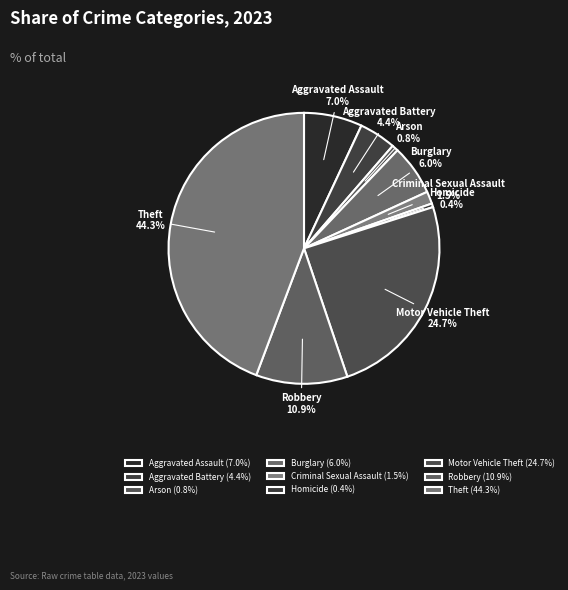

True or false: Theft accounts for 44% of the total.

True